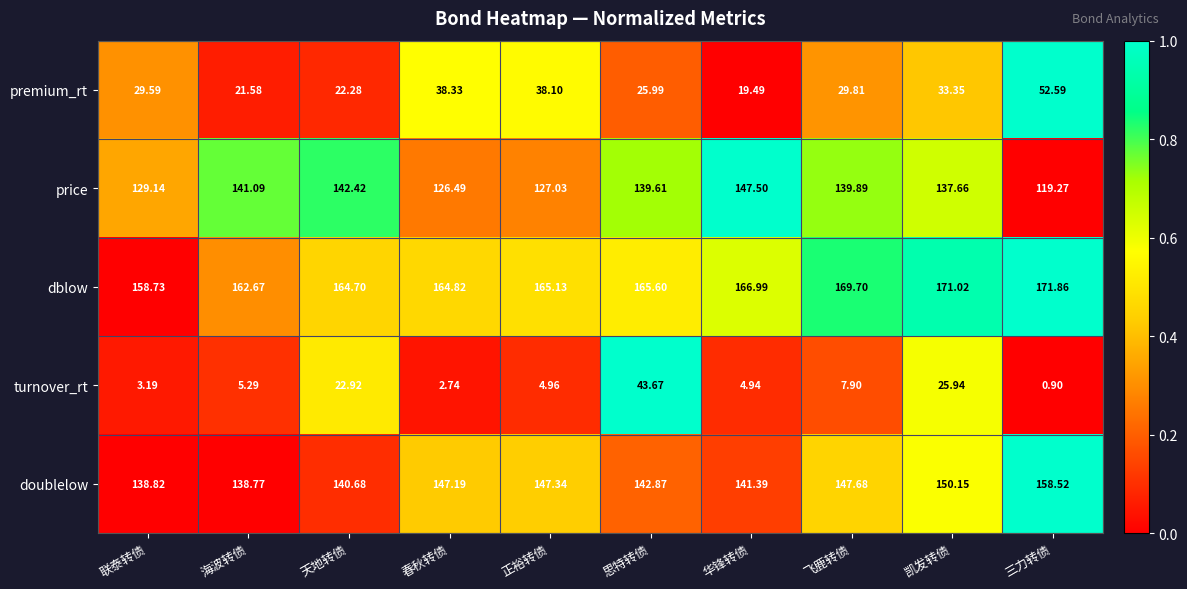

At which label does doublelow first exceed 147?

春秋转债